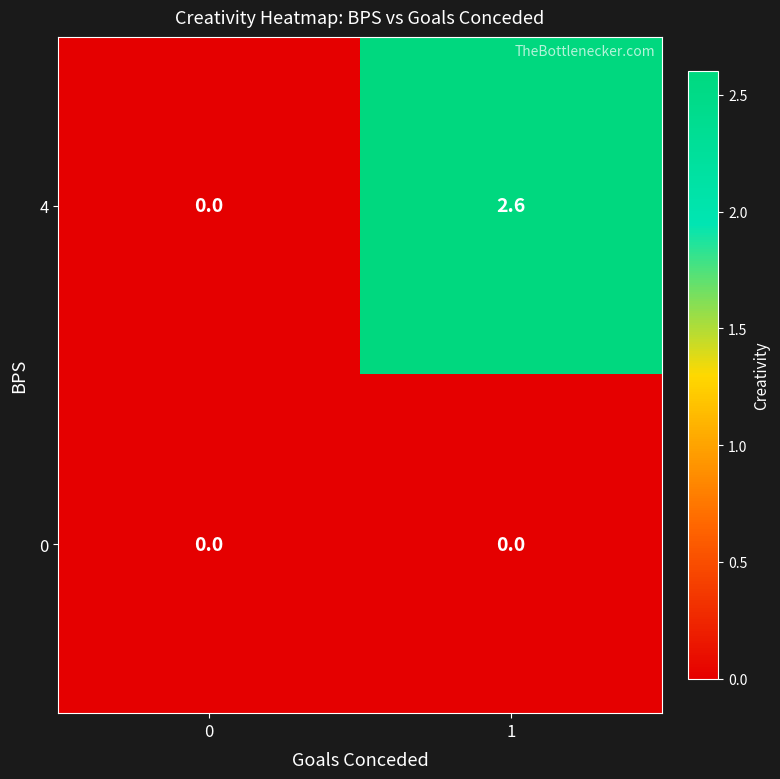

Reading left to right, list all the values displayed in this chart.

4: 0.0	2.6
0: 0.0	0.0